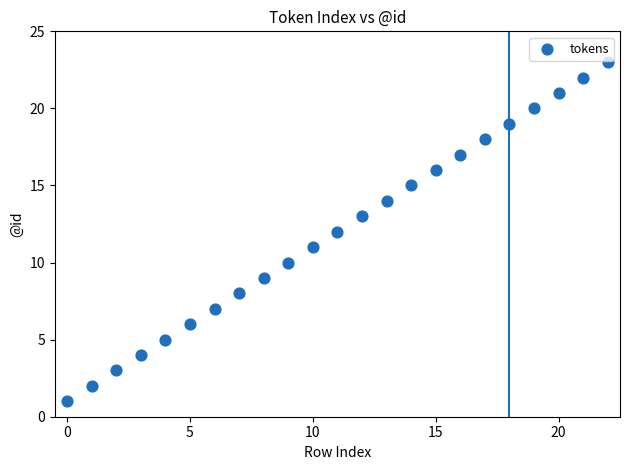

How many points are shown in the scatter plot?

23